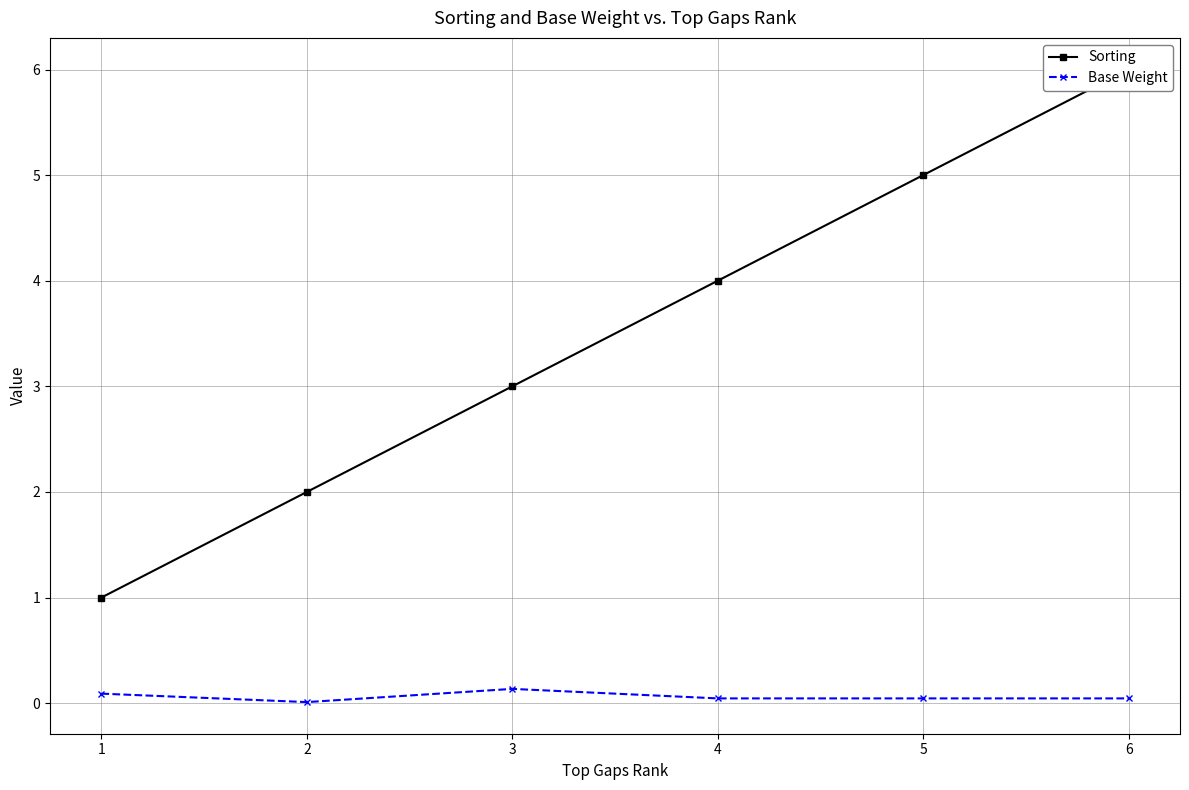

What is the sum of the Base Weight values at 4 and 2?

0.1